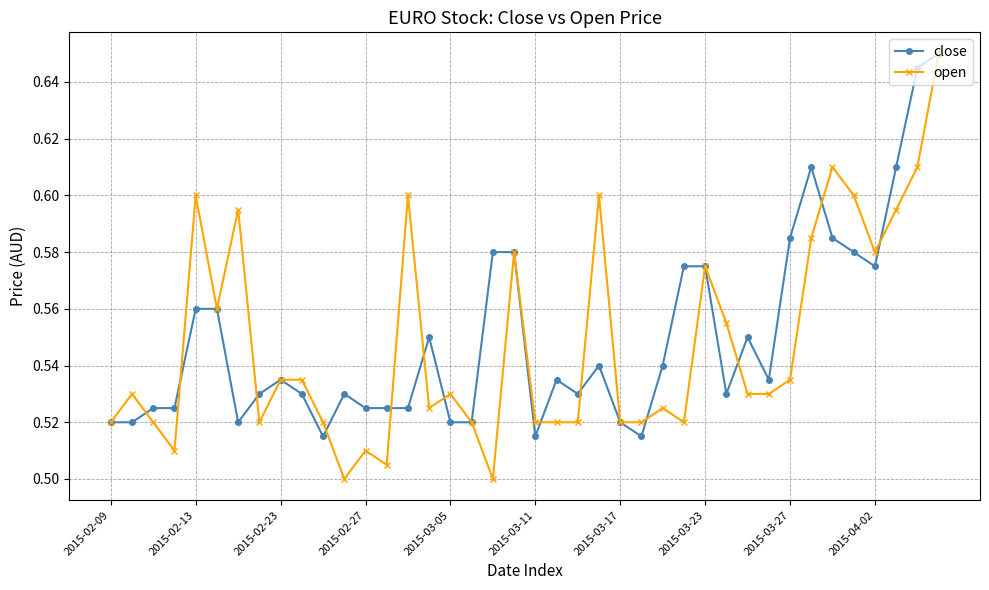

Which series has the largest range (max minus min)?

open